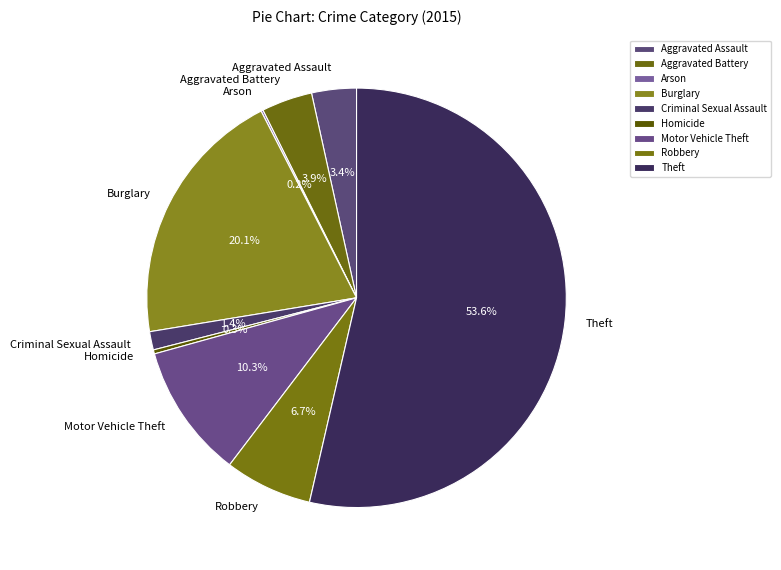

Is the sum of Burglary and Homicide greater than half?

No